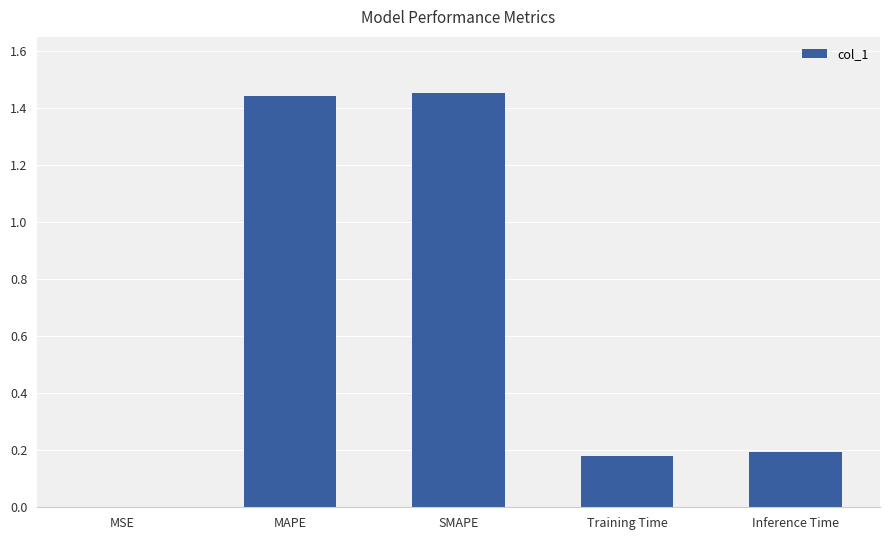

What is the sum of the values at SMAPE and Training Time?

1.6